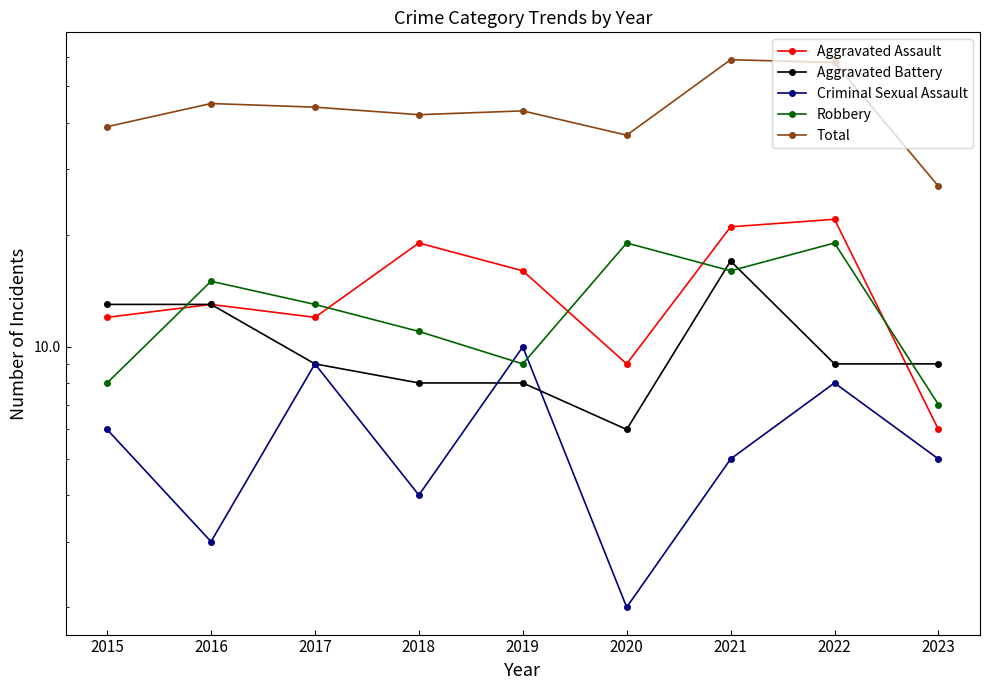

At which category does Total reach its first local peak?

2016